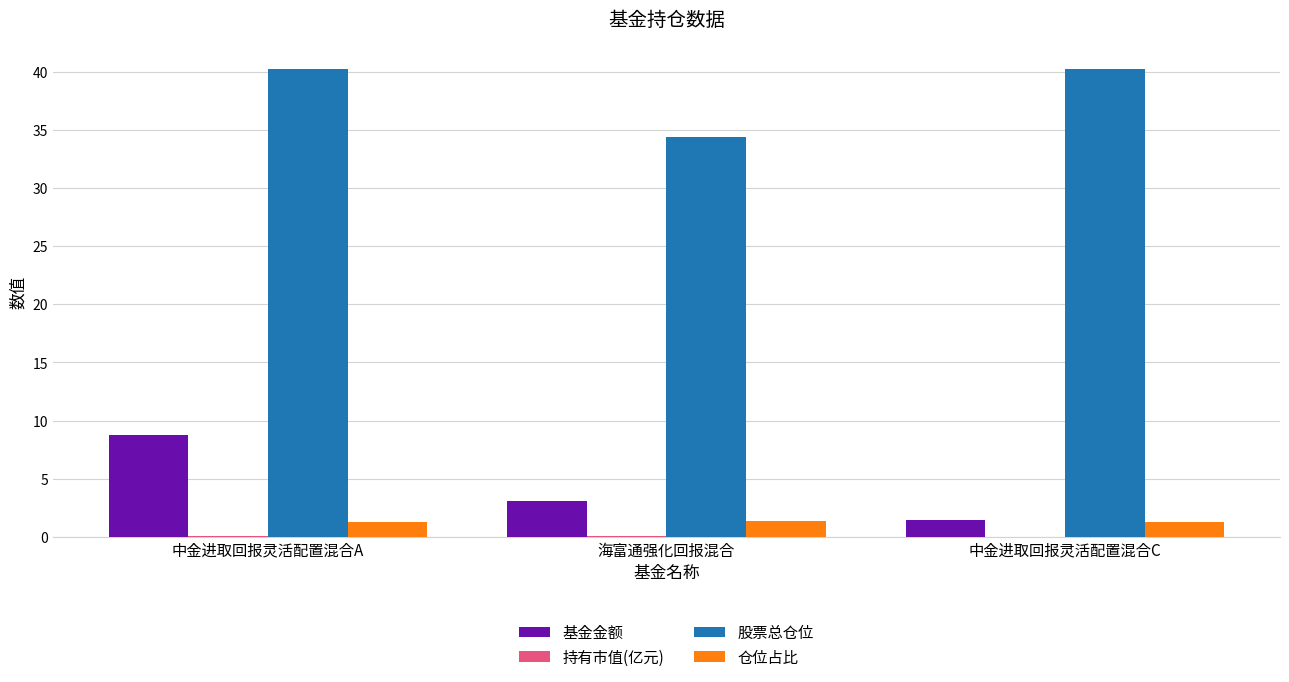

How many distinct data groups are displayed?

4